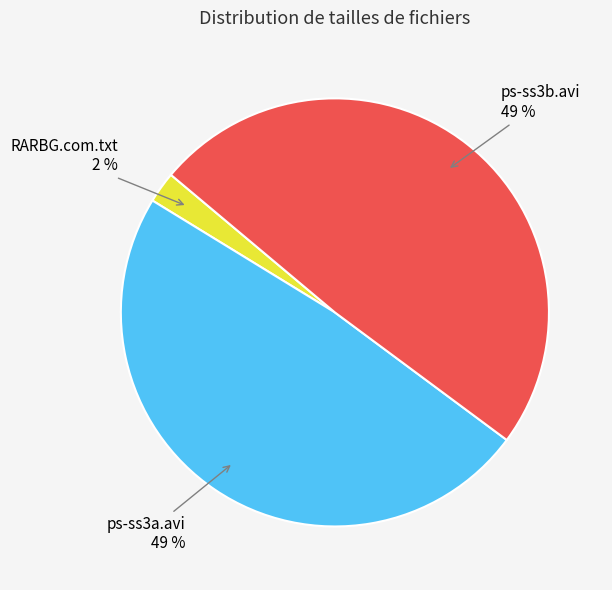

Combined, do ps-ss3b.avi and RARBG.com.txt account for over 50%?

Yes